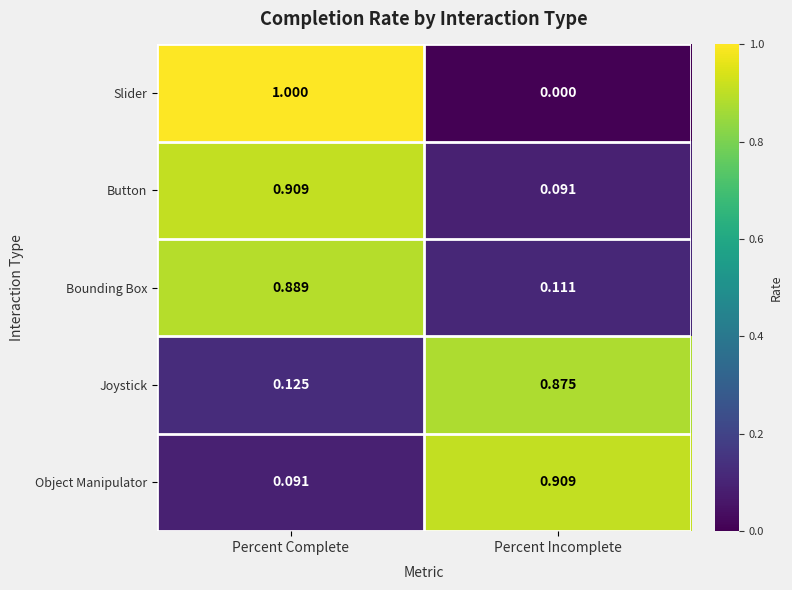

Which category has the highest value in the Button series?

Percent Complete